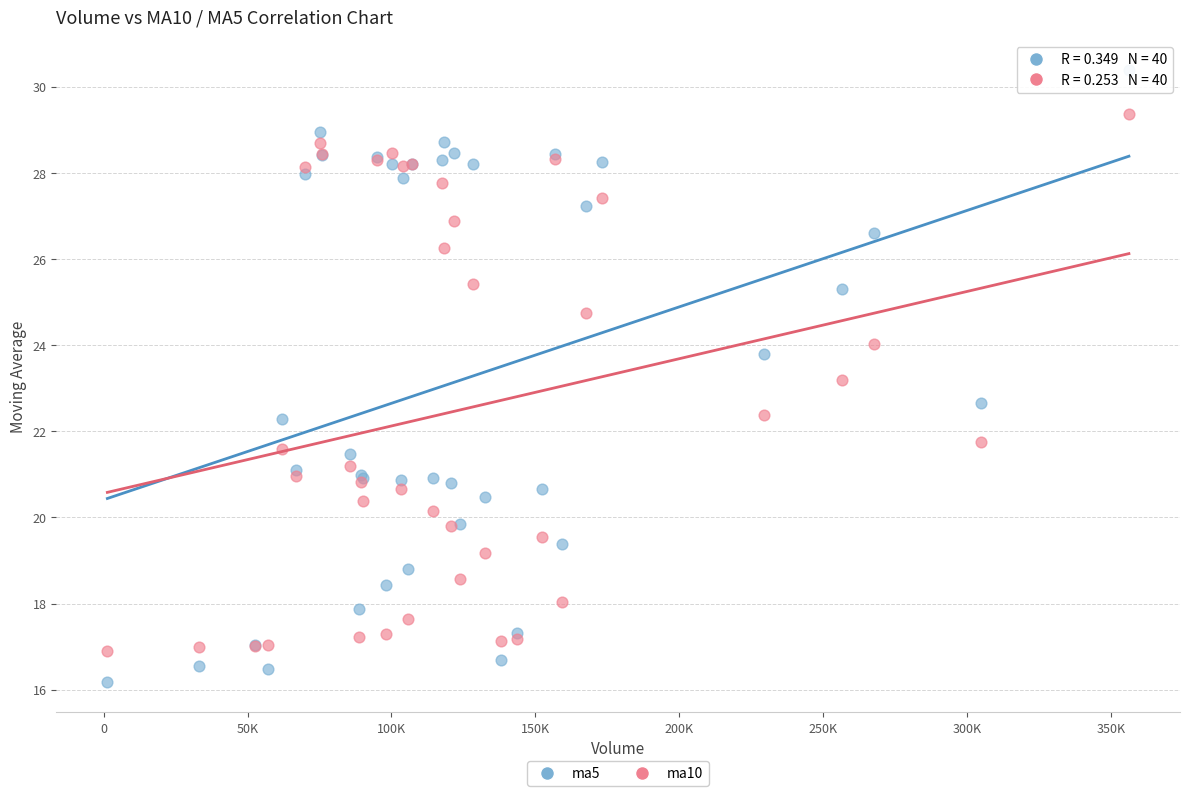

Which series contains the highest Y value?

ma5